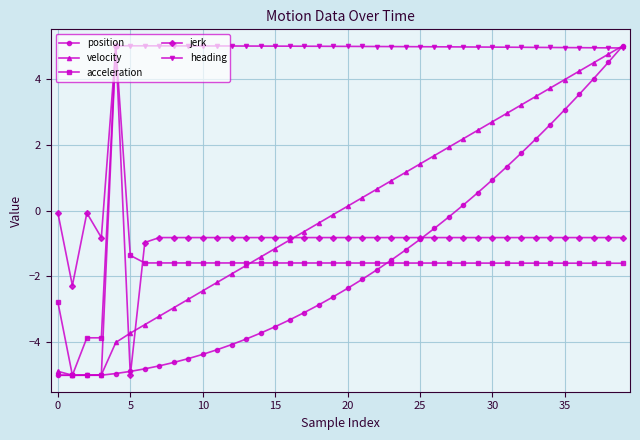

What is the value of the acceleration point at the 2nd from the left?

-5.0